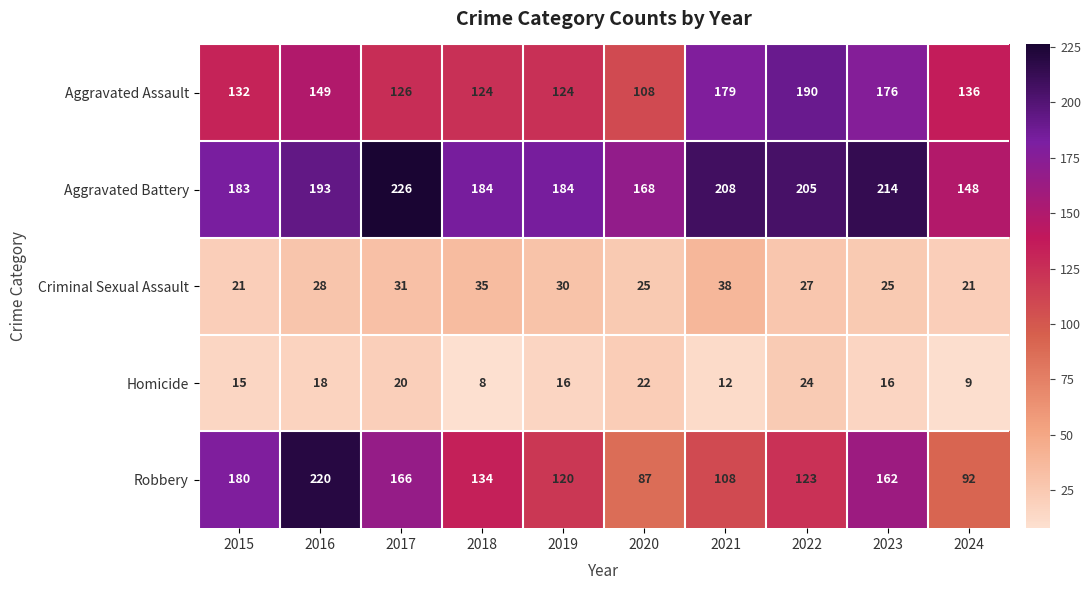

What is the minimum value shown in the chart?

8